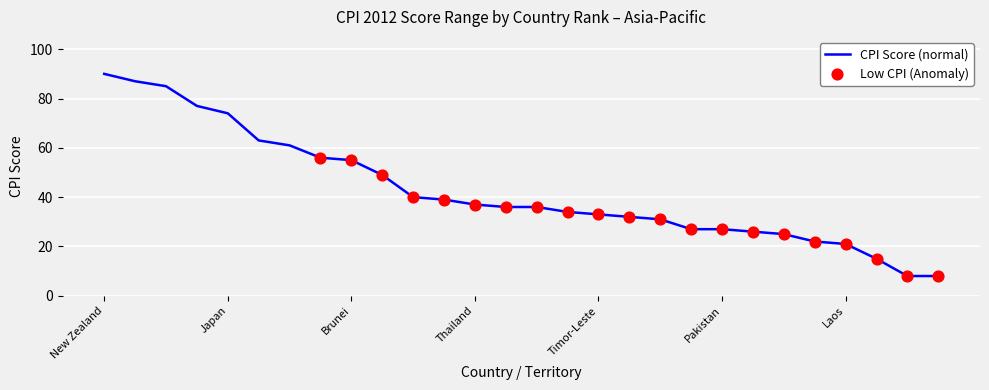

What is the smallest value displayed?

8